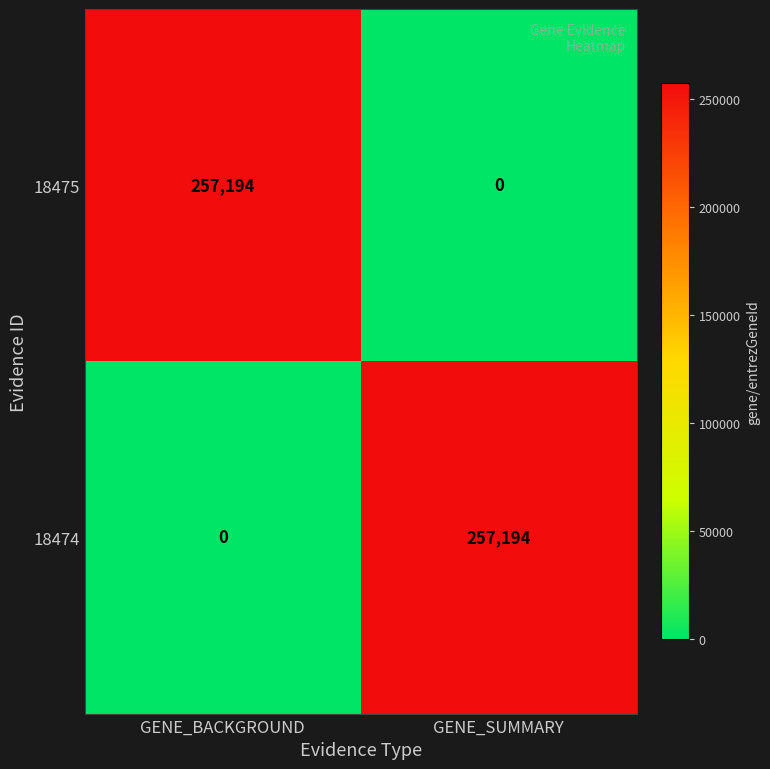

At which label is 18474 closest to 128597?

GENE_BACKGROUND